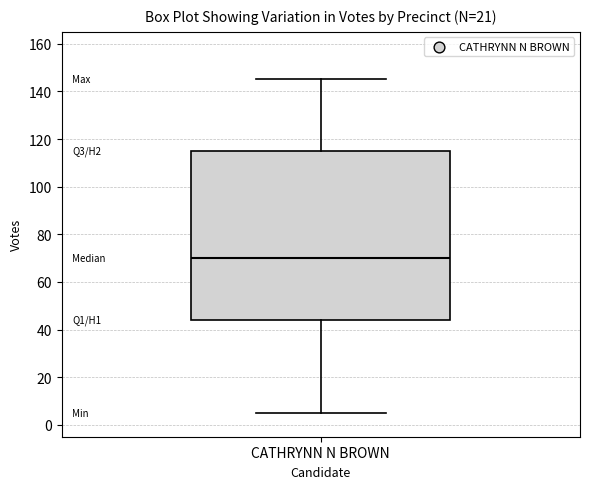

Where does the upper whisker of the box for CATHRYNN N BROWN end on the y-axis? The values are not printed on the chart, so give them approximately, as read against the axis.

146